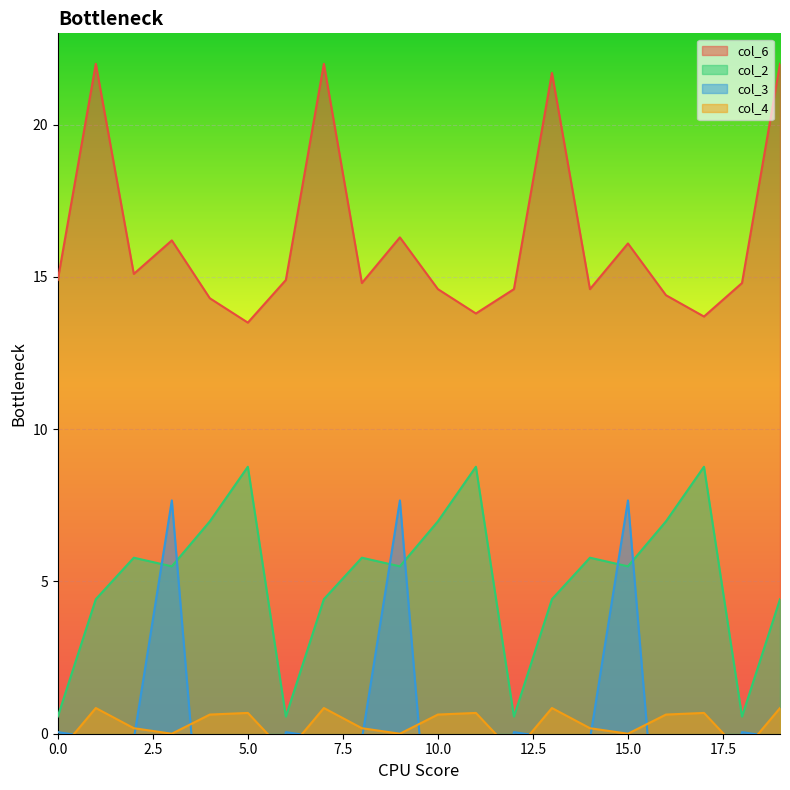

What are all the series names shown in the legend?

col_6, col_2, col_3, col_4